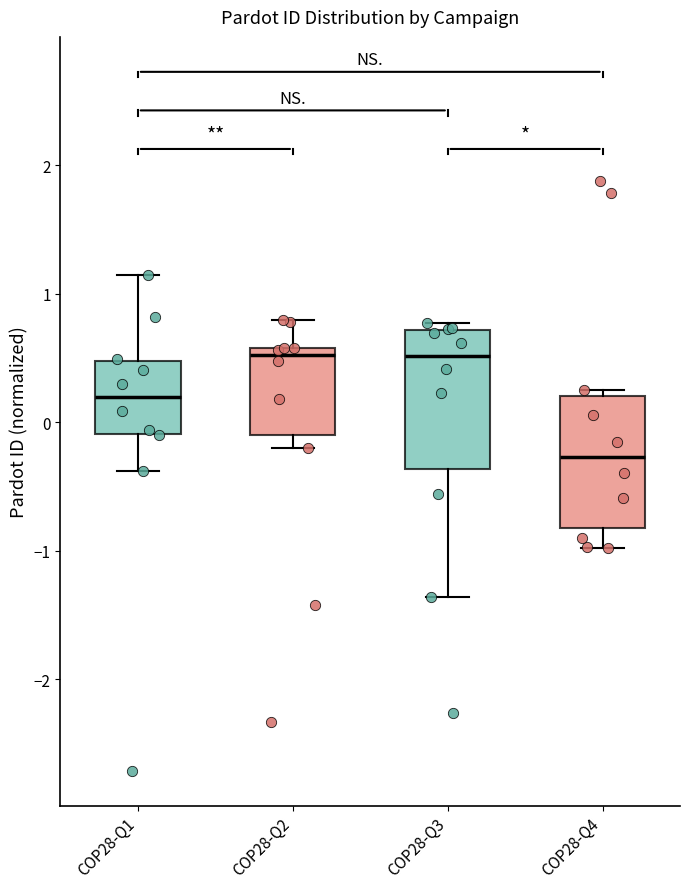

Reading left to right, read every box against the y-axis: the position of its median line, the range the box covers, and the ends of its whiskers. The values are not printed on the chart, so give them approximately, as read against the axis.

COP28-Q1: median 0.2, box -0.1 to 0.5, whiskers -0.4 to 1.1
COP28-Q2: median 0.5, box -0.1 to 0.6, whiskers -0.2 to 0.8
COP28-Q3: median 0.5, box -0.4 to 0.7, whiskers -1.4 to 0.8
COP28-Q4: median -0.3, box -0.8 to 0.2, whiskers -1.0 to 0.3